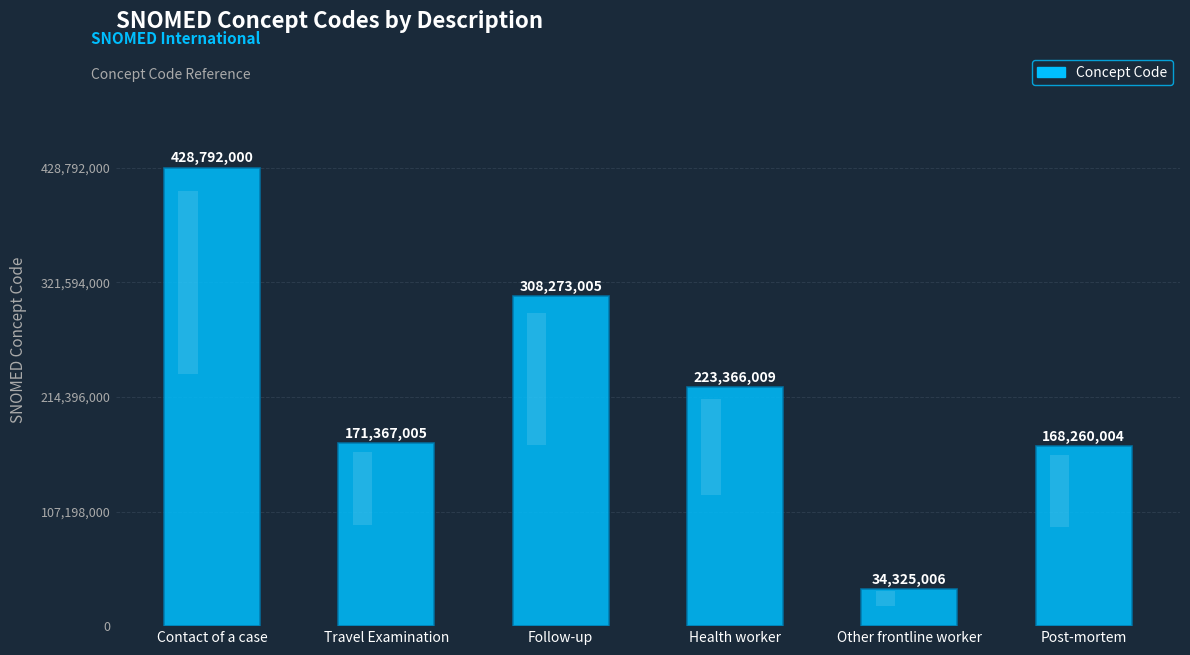

Are the bars horizontal?

No